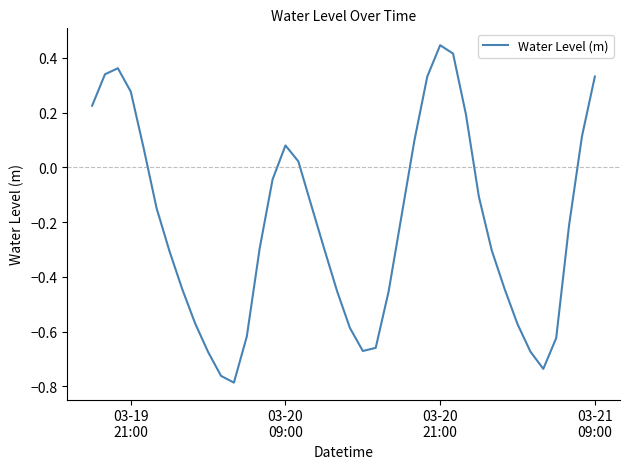

What is the sum of all values?

-8.4